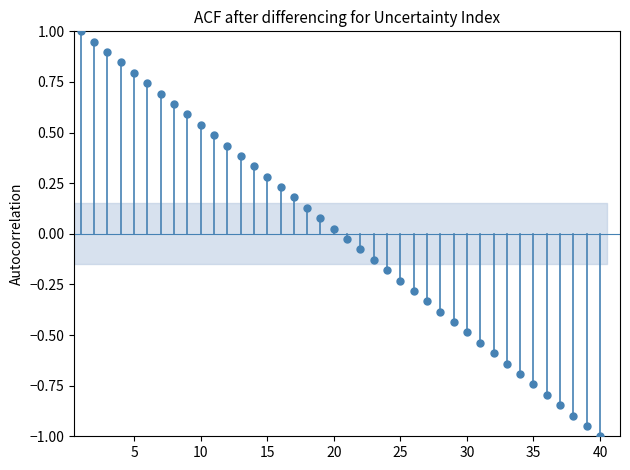

What is the range of X values (max minus min)?

39.0